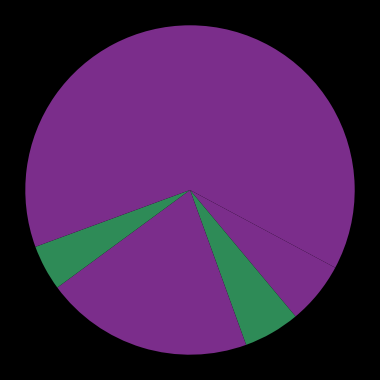

Count the number of slices in the pie.

6